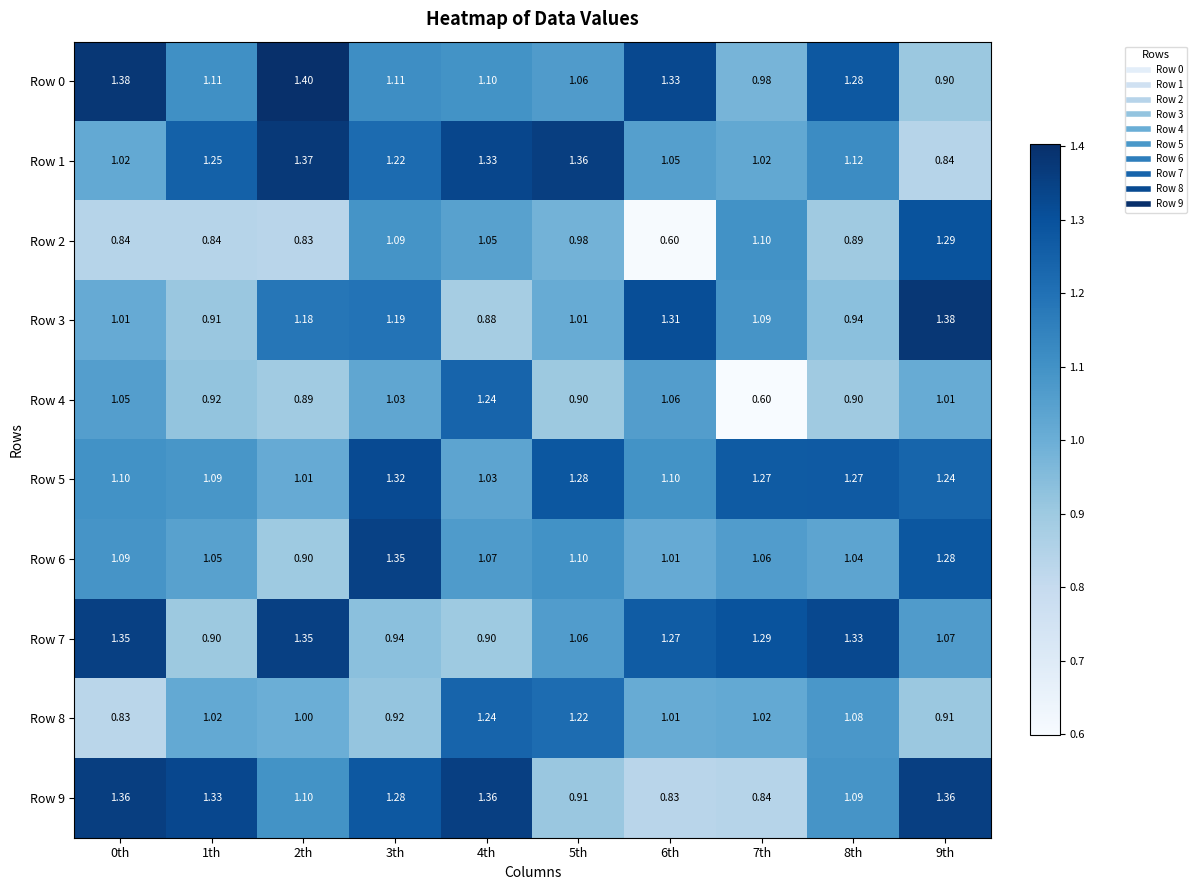

Is the value of Row 4 at 1th greater than the value of Row 9 at 0th?

No